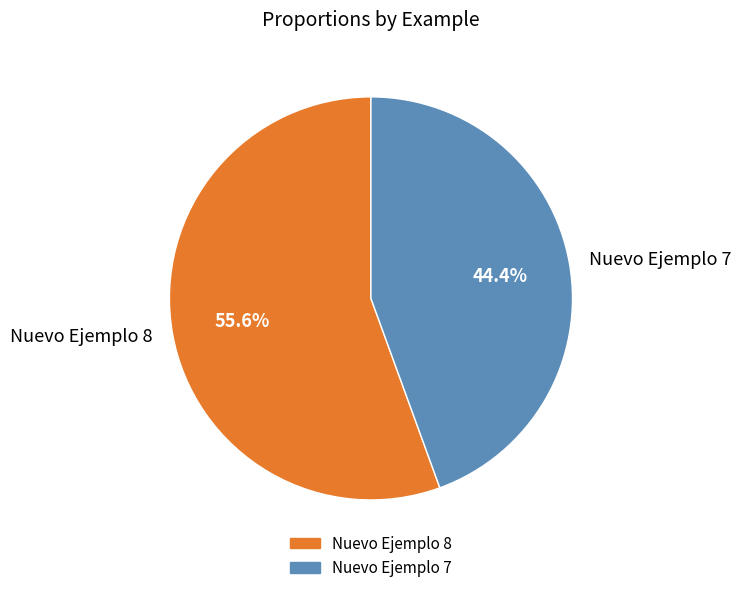

Which slice is the smallest?

Nuevo Ejemplo 7